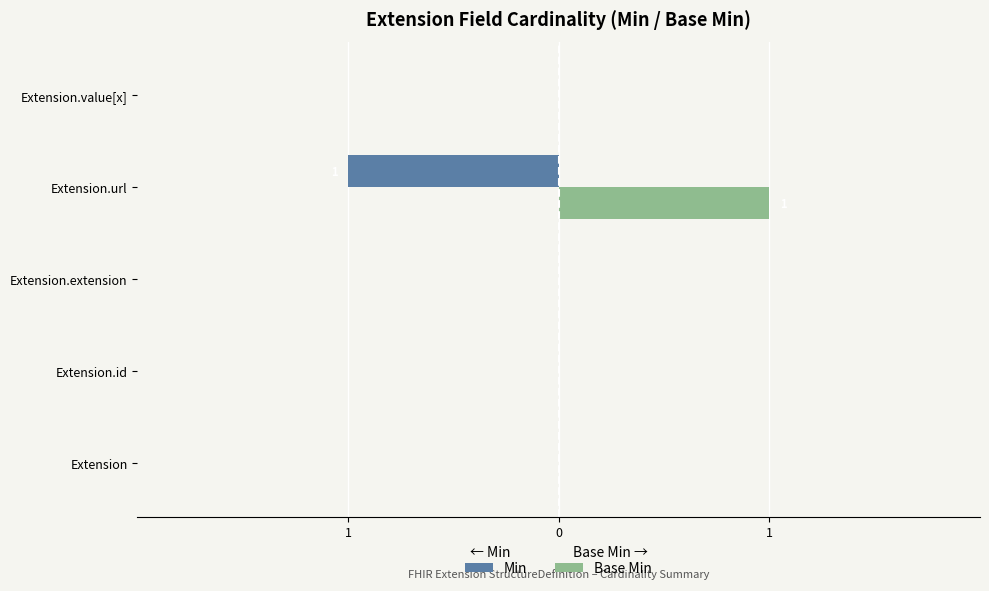

What are all the series names shown in the legend?

Min, Base Min